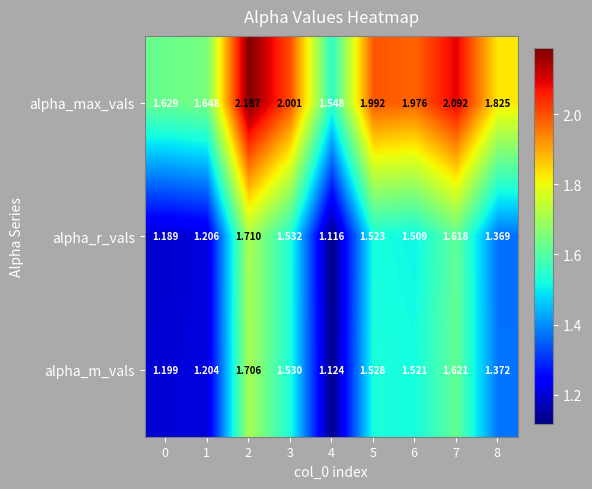

Between 0 and 4, which series saw the biggest shift?

alpha_max_vals